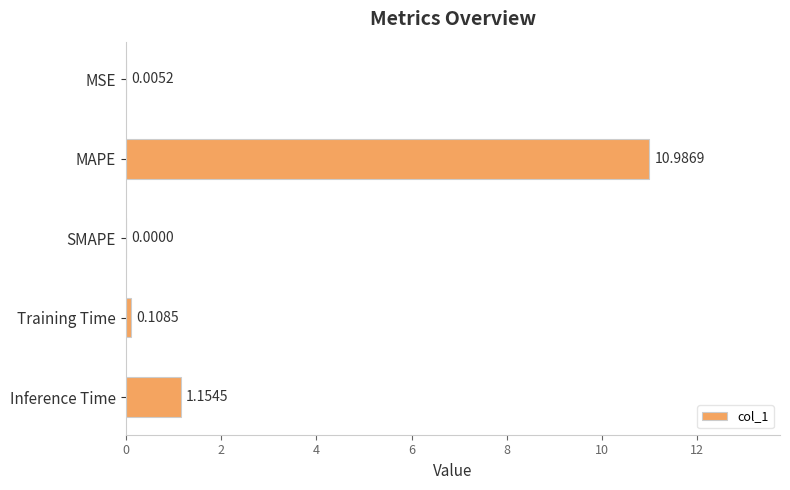

Which label corresponds to the largest value in the chart?

MAPE